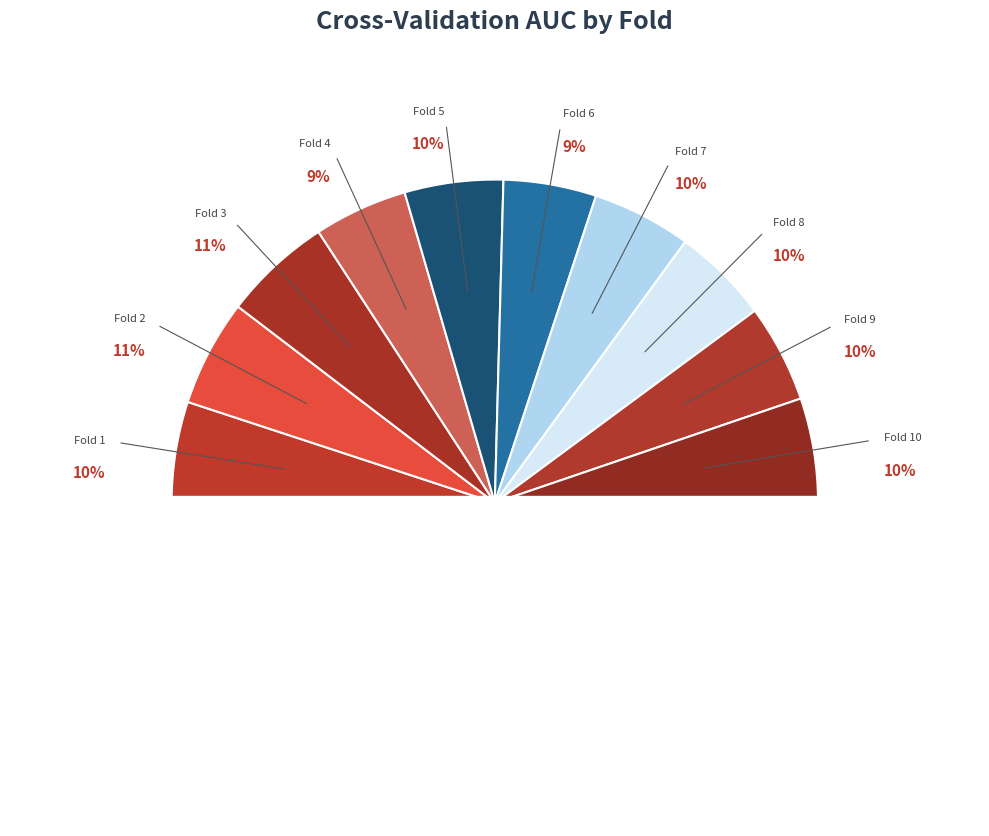

Rank the categories by value from lowest to highest.

Fold 6, Fold 4, Fold 8, Fold 9, Fold 5, Fold 7, Fold 1, Fold 10, Fold 2, Fold 3